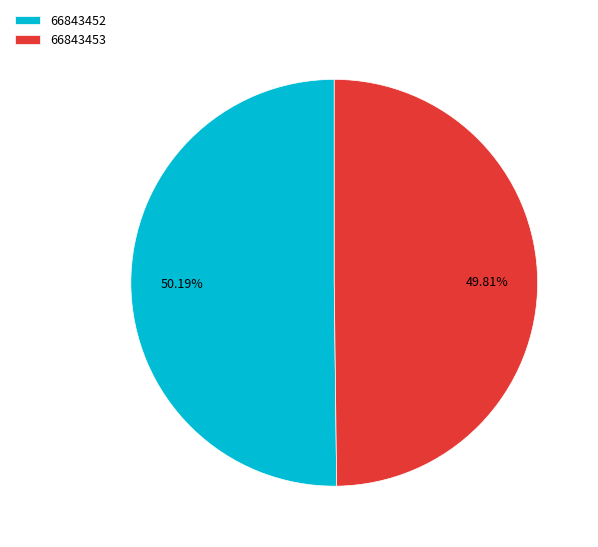

What portion of the pie excludes 66843453?

50.2%